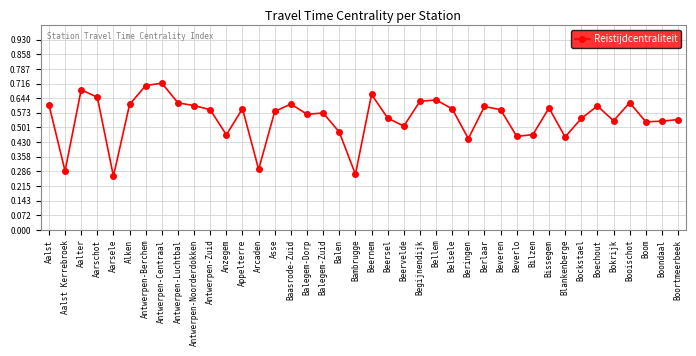

Between Aalst and Arcaden, which is larger?

Aalst